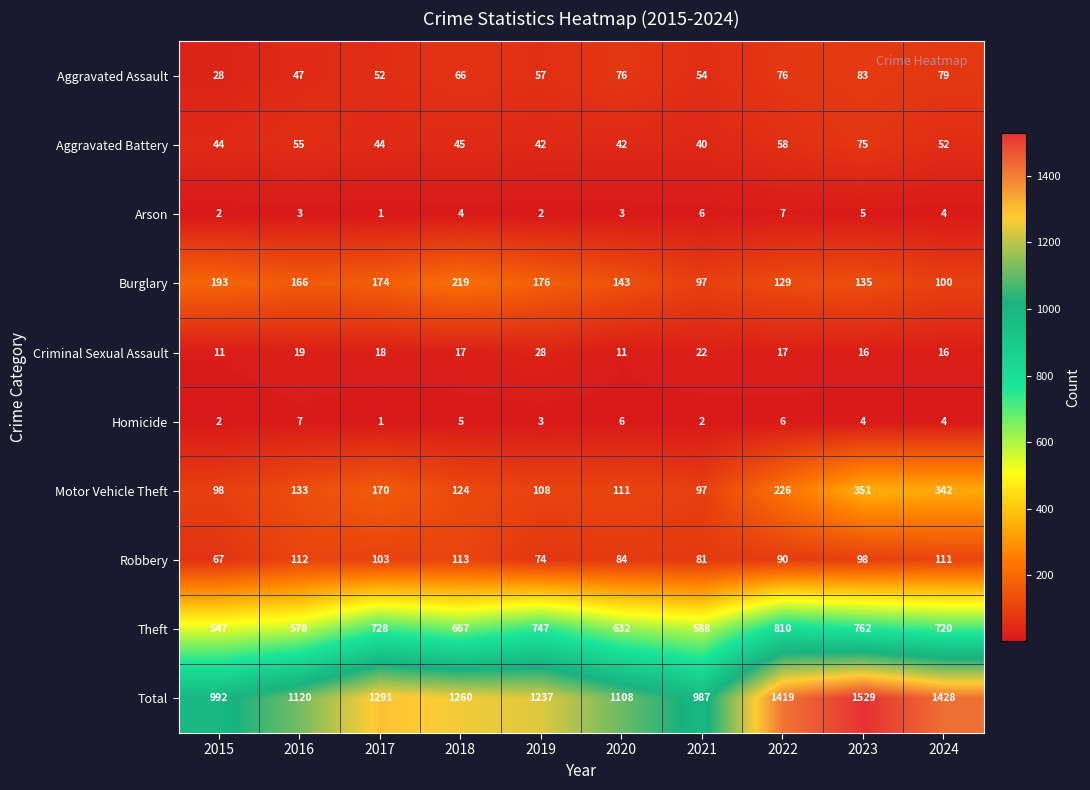

What is the sum of all Motor Vehicle Theft values?

1760